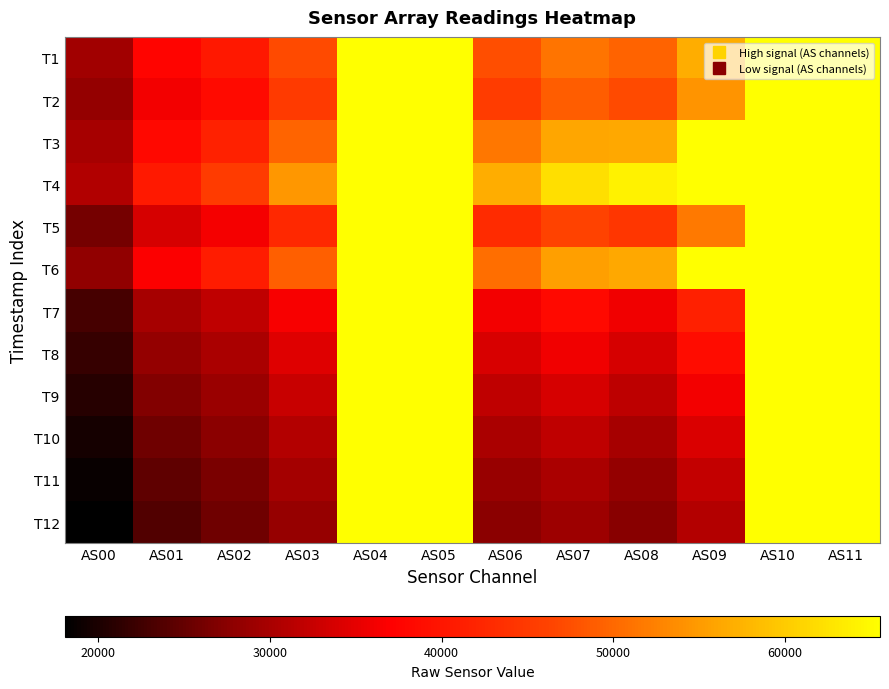

Between AS00 and AS07, which is larger?

AS07